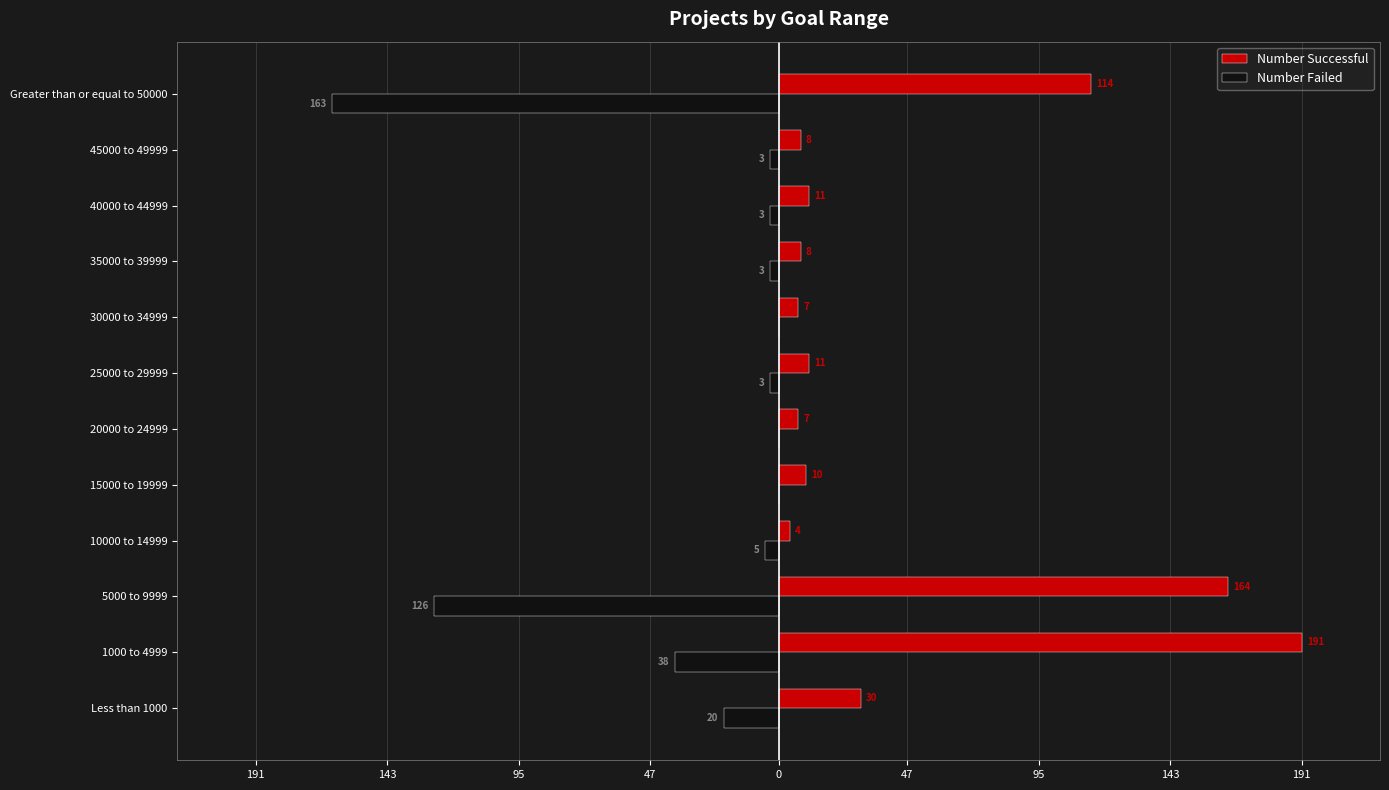

List the series in order of their overall mean, highest first.

Number Successful, Number Failed